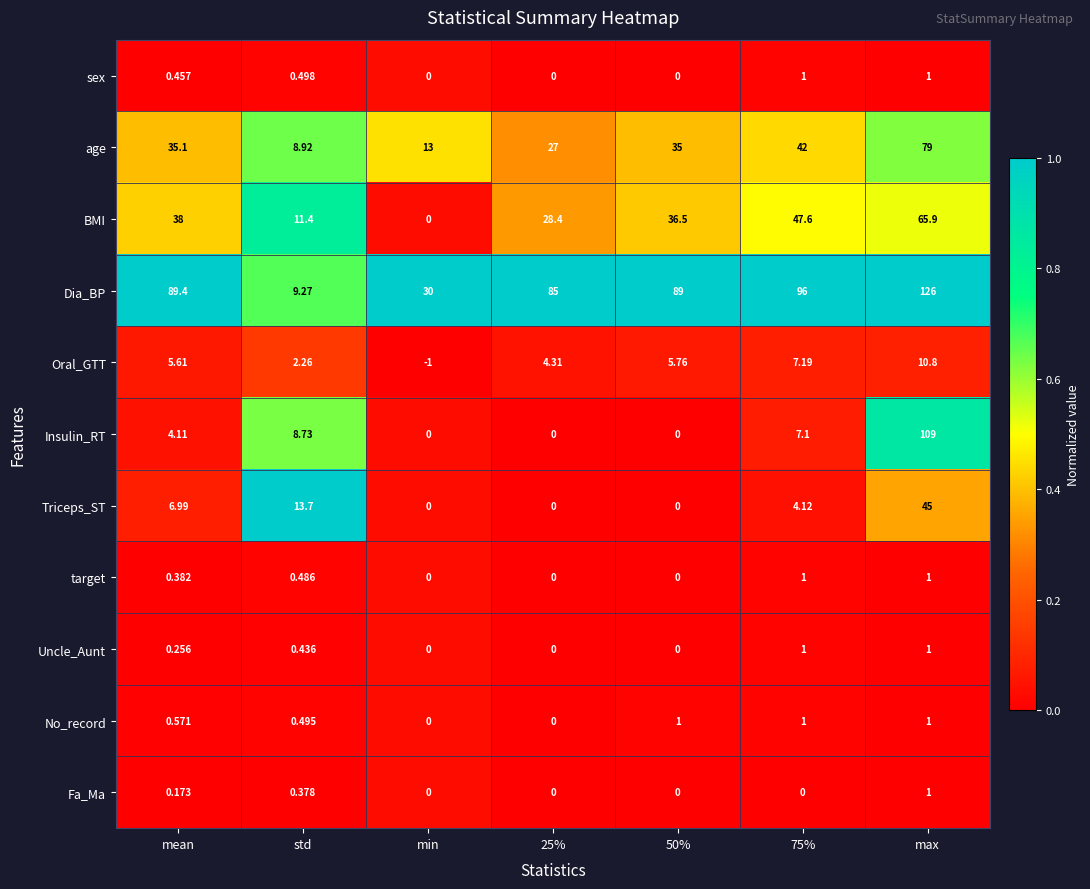

At which label does Triceps_ST reach its peak?

max